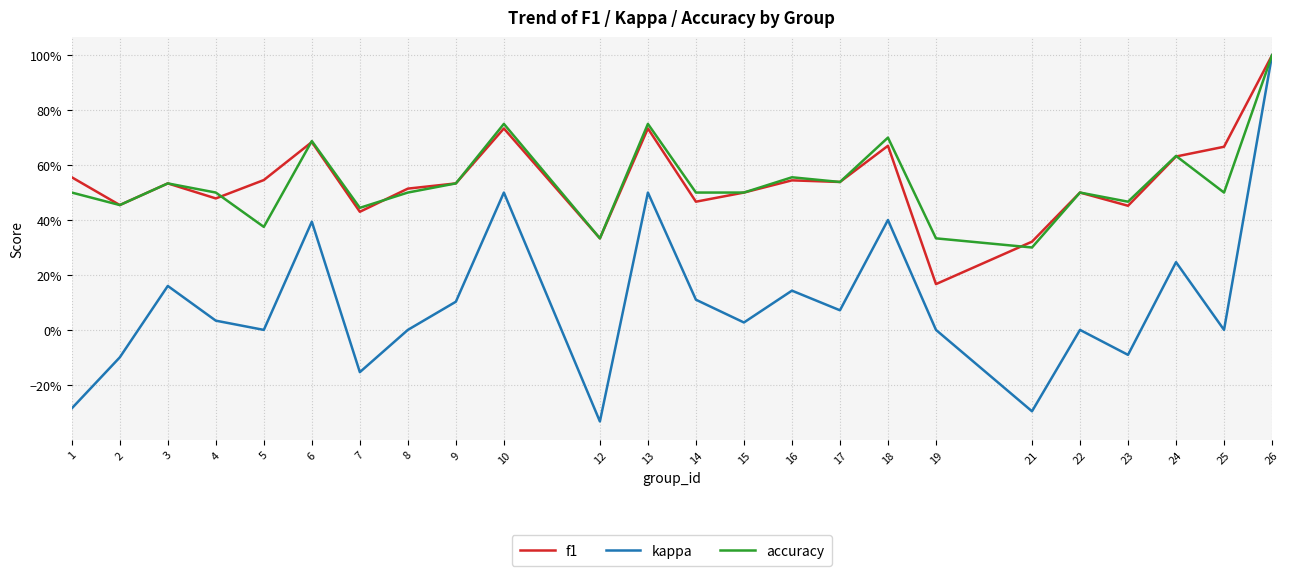

Does the chart have visible grid lines?

Yes